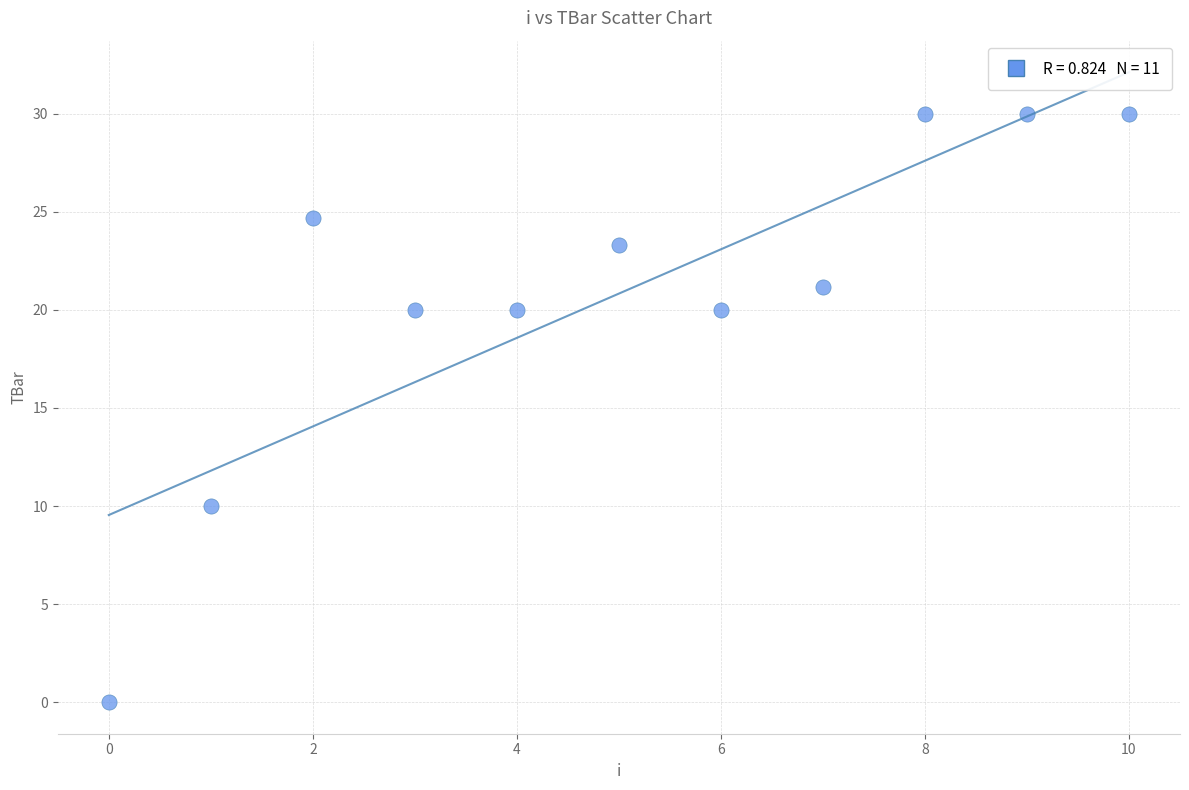

What is the range of Y values (max minus min)?

30.0